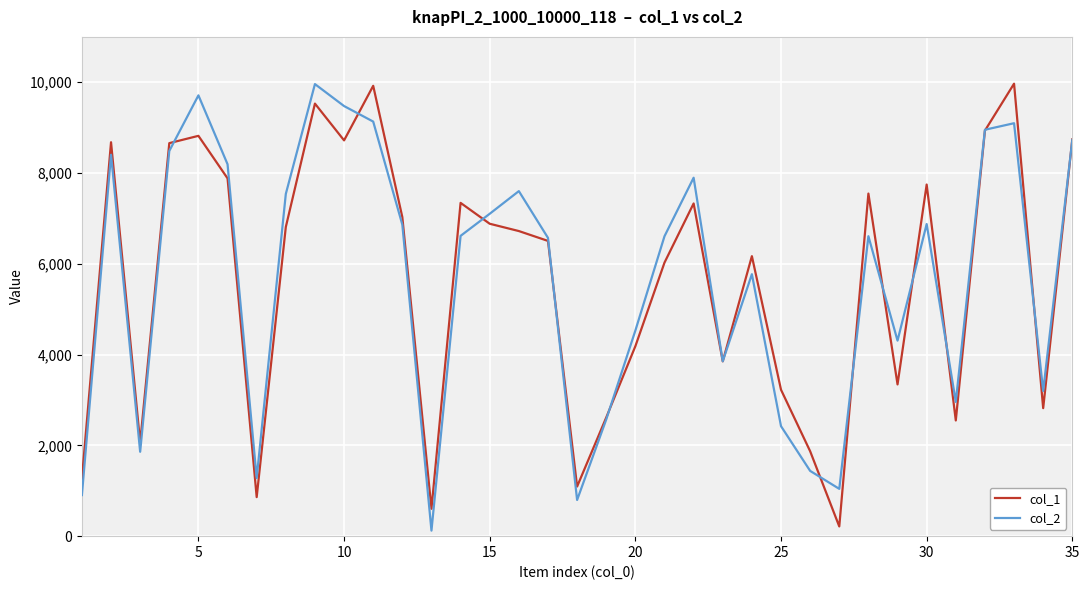

What is the maximum value shown in the chart?

9969